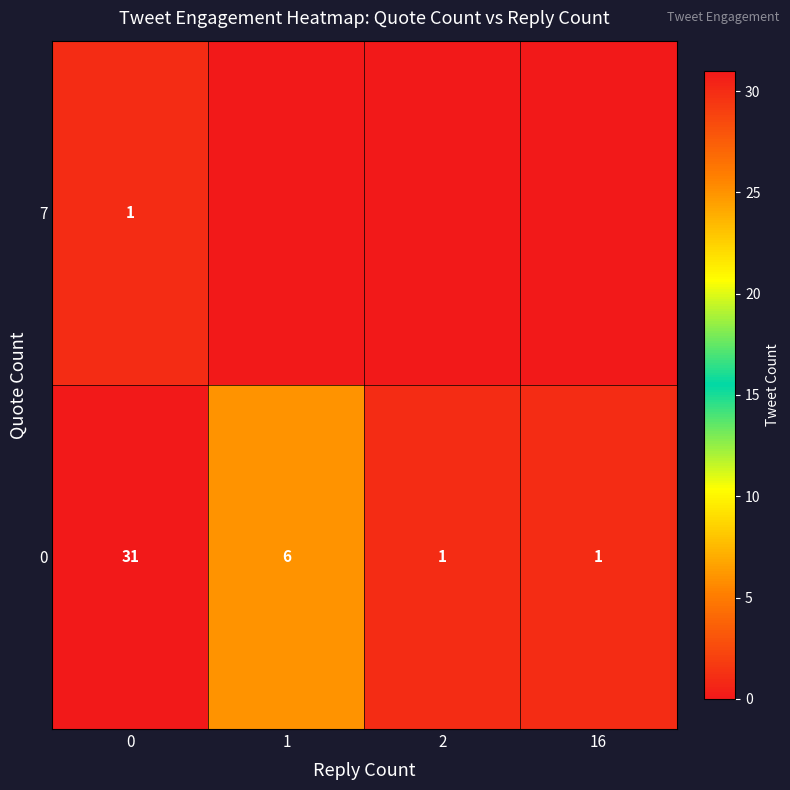

Count the number of data series in this chart.

2